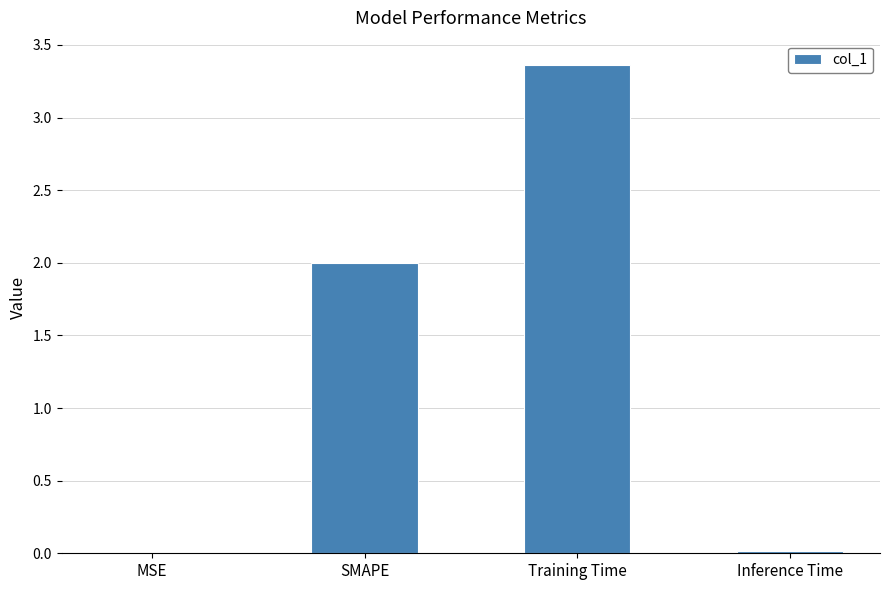

How many series are shown in this chart?

1